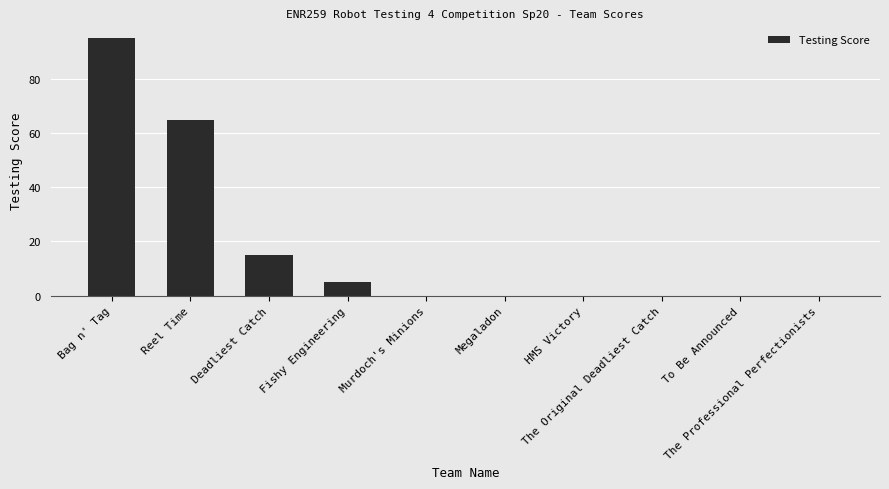

What is the maximum value shown in the chart?

95